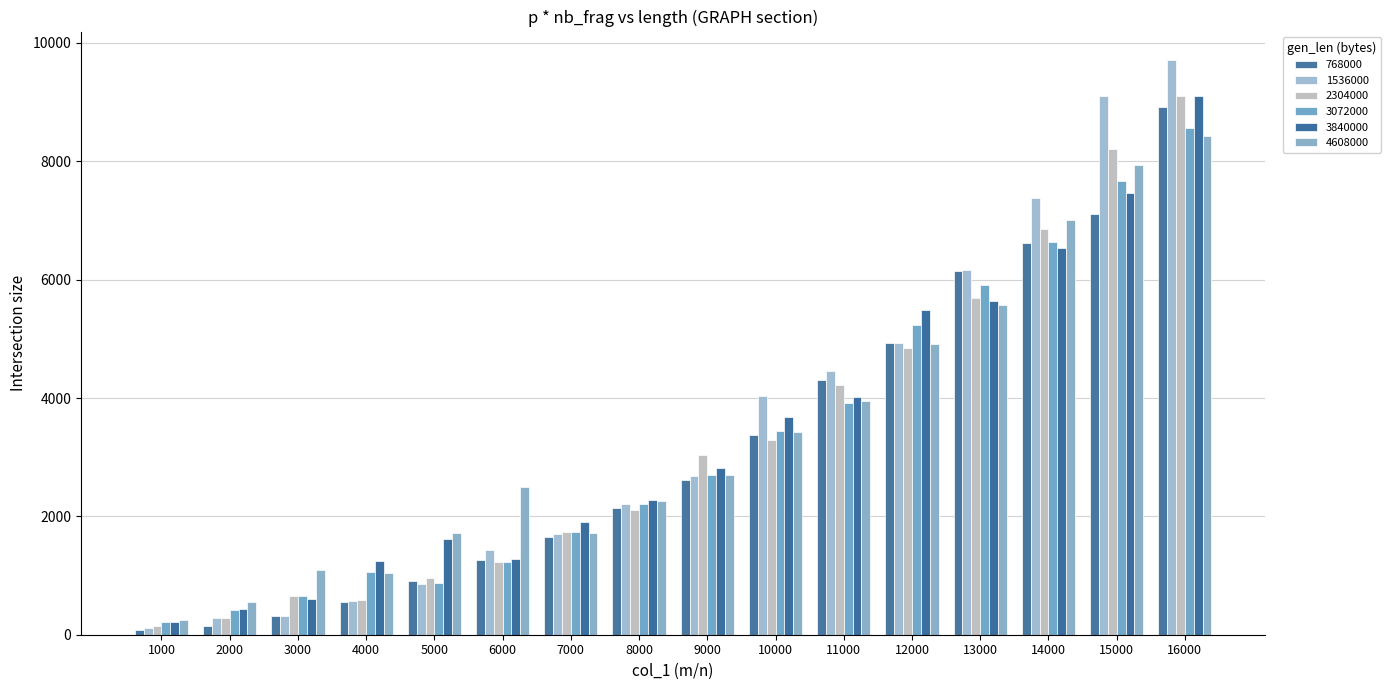

At which category is the sum across all series the highest?

16000